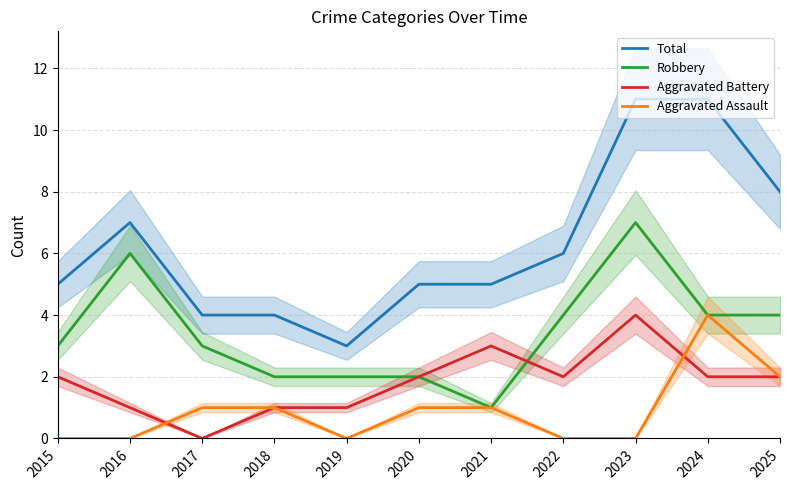

Between 2018 and 2021, which series saw the biggest shift?

Aggravated Battery